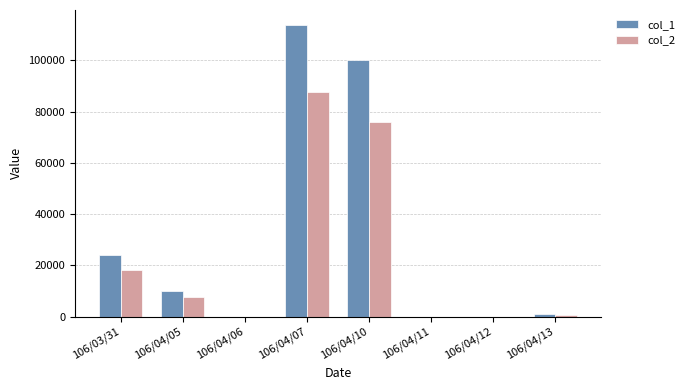

Which series changed the most between 106/03/31 and 106/04/12?

col_1